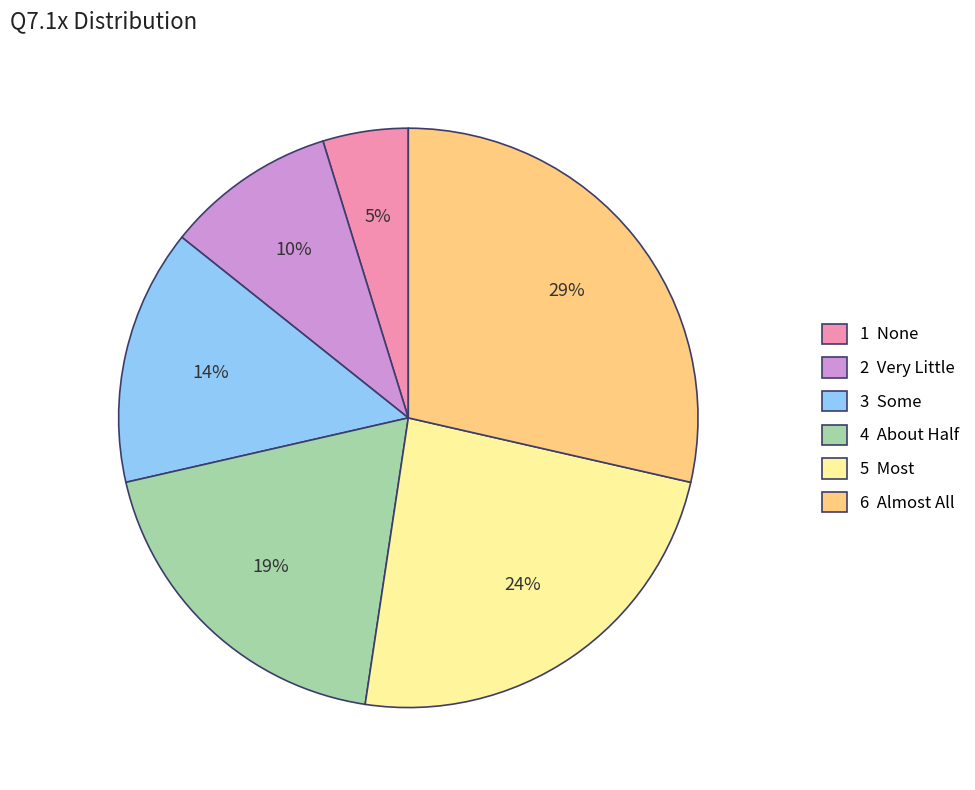

To the nearest percent, what is the difference between the largest and smallest slice percentages?

24%